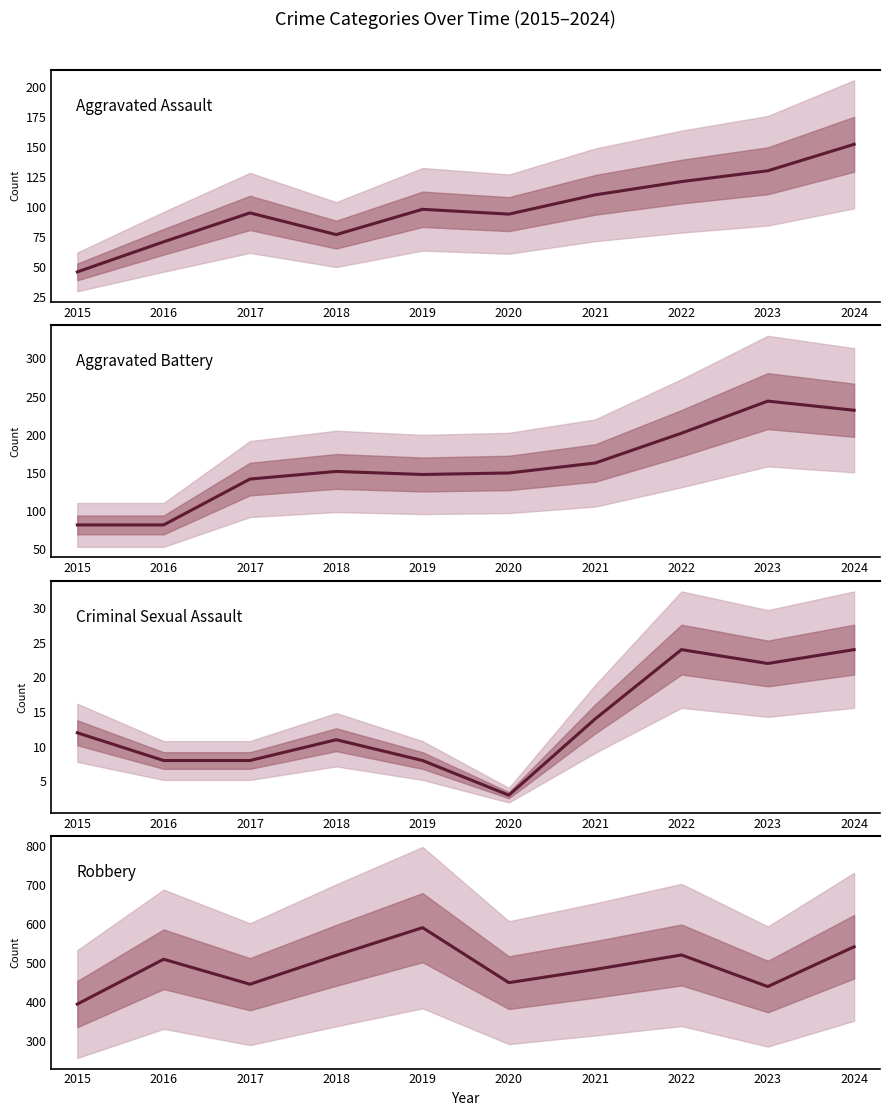

Reading left to right, extract all data points from this chart.

Aggravated Assault: 46	71	95	77	98	94	110	121	130	152
Aggravated Battery: 82	82	142	152	148	150	163	202	244	232
Criminal Sexual Assault: 12	8	8	11	8	3	14	24	22	24
Robbery: 395	510	446	520	591	450	484	521	440	542